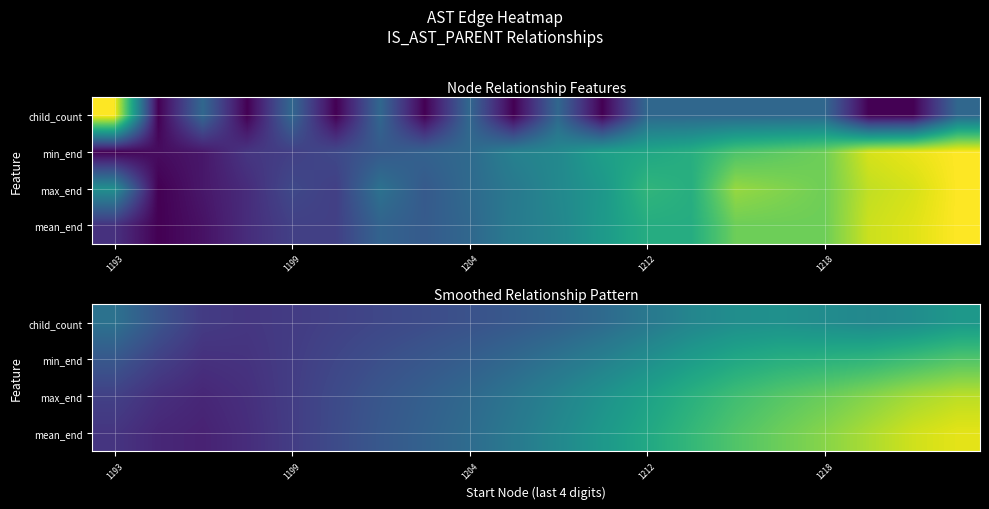

True or false: max_end has a value of 0.1 at 1193.

False